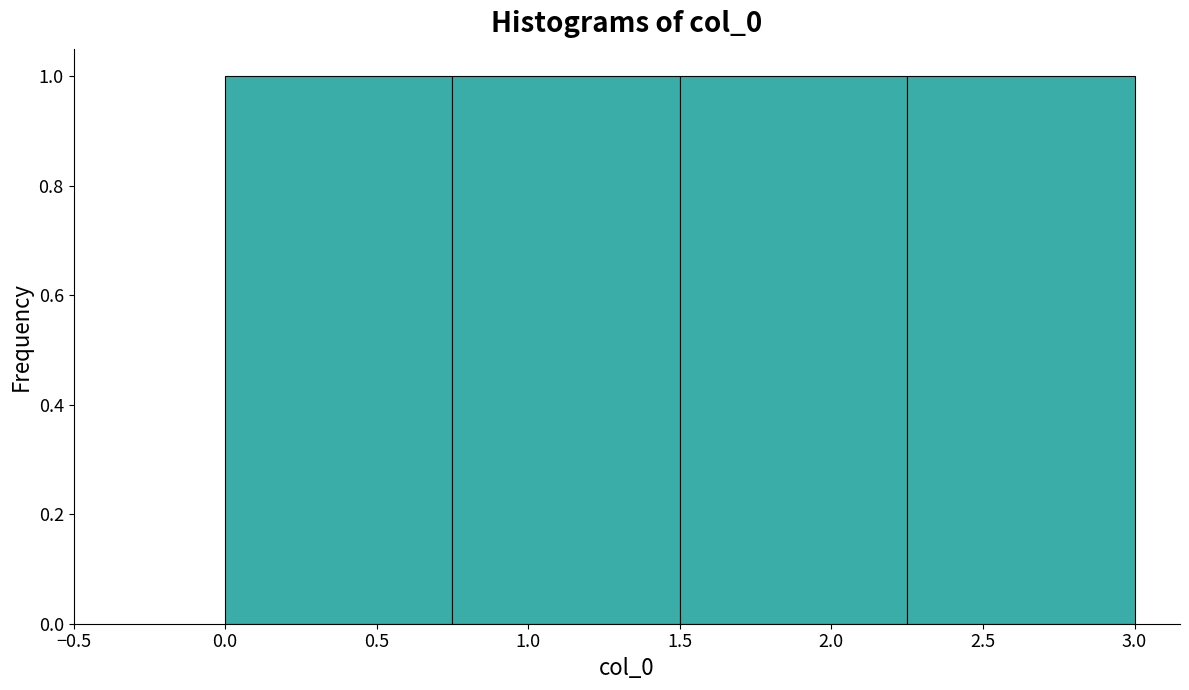

What is the height of the bar covering 0.00 to 0.75 on the x-axis? The values are not printed on the chart, so give them approximately, as read against the axis.

1